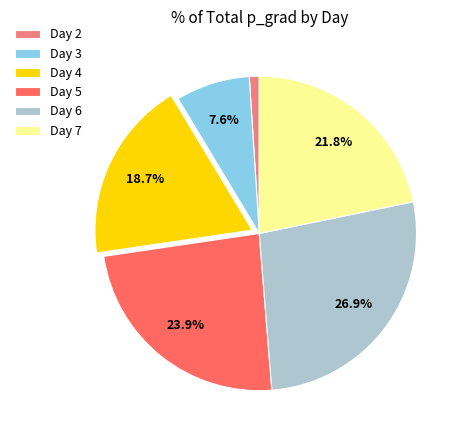

Combined, do Day 7 and Day 4 account for over 50%?

No